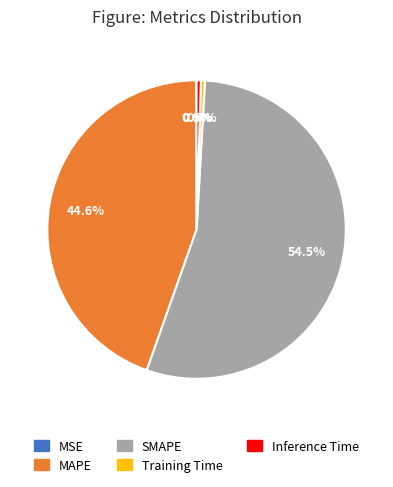

Which slice is the largest?

SMAPE